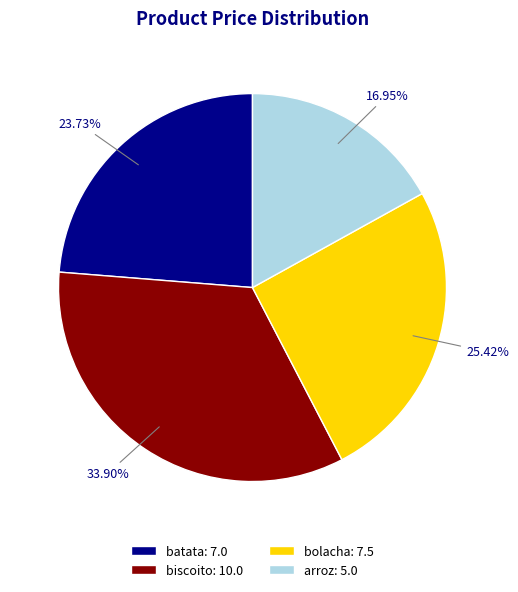

To the nearest percent, what is the difference between the largest and smallest slice percentages?

17%